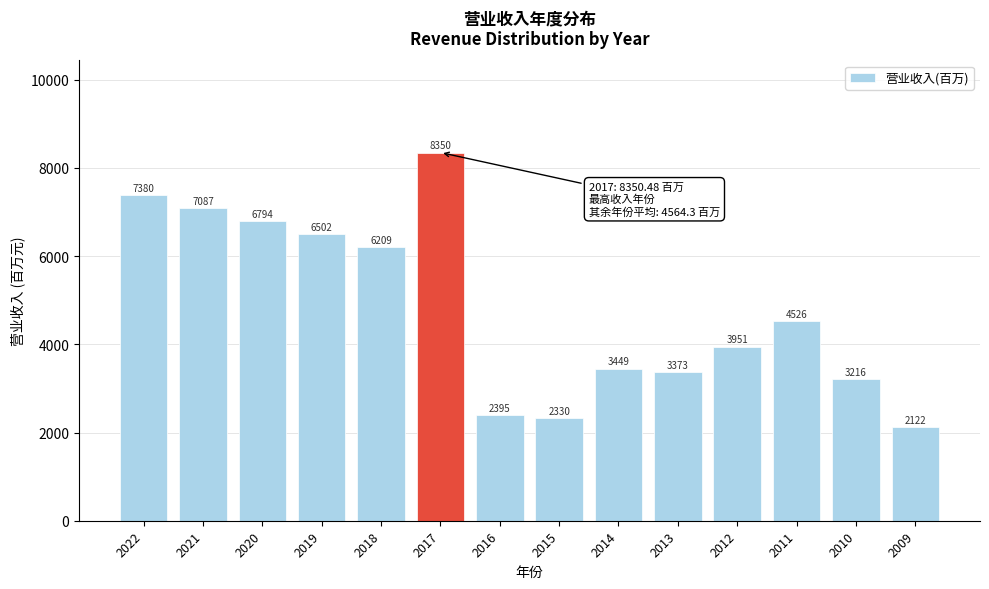

Where is the data nearest to the value 5236?

2011